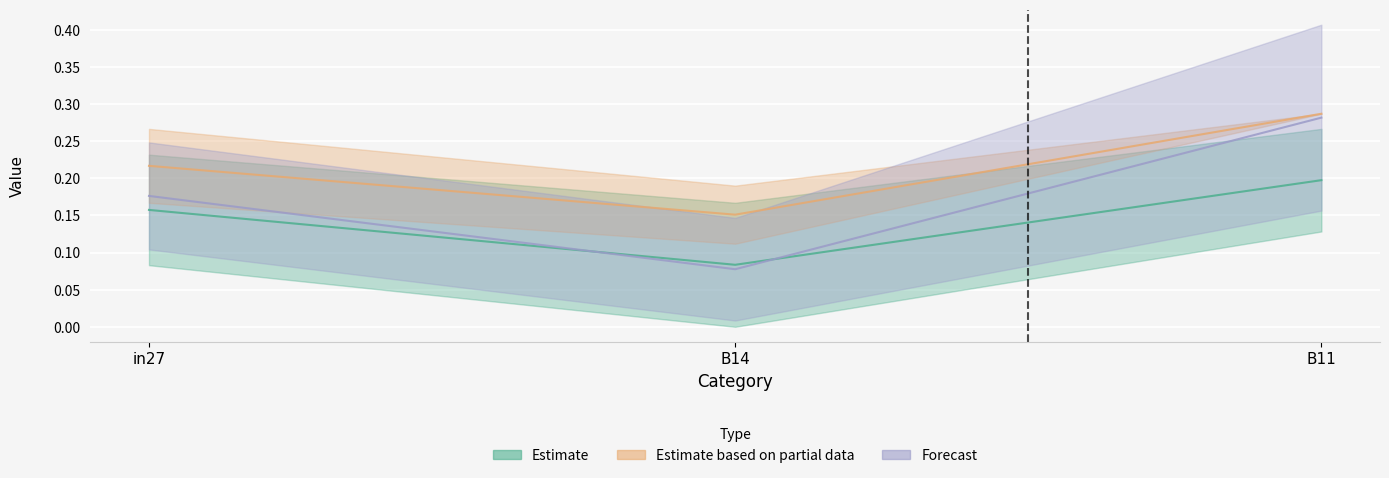

Is the value of job295_scenario1_551 at B14 greater than the value of job291_scenario0_541 at in27?

No